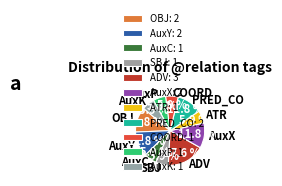

How many slices are in this pie chart?

11